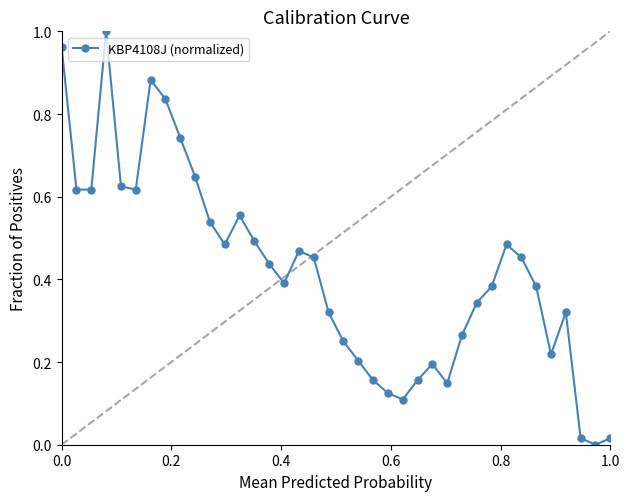

True or false: the data has more than 0 interior local peaks.

True